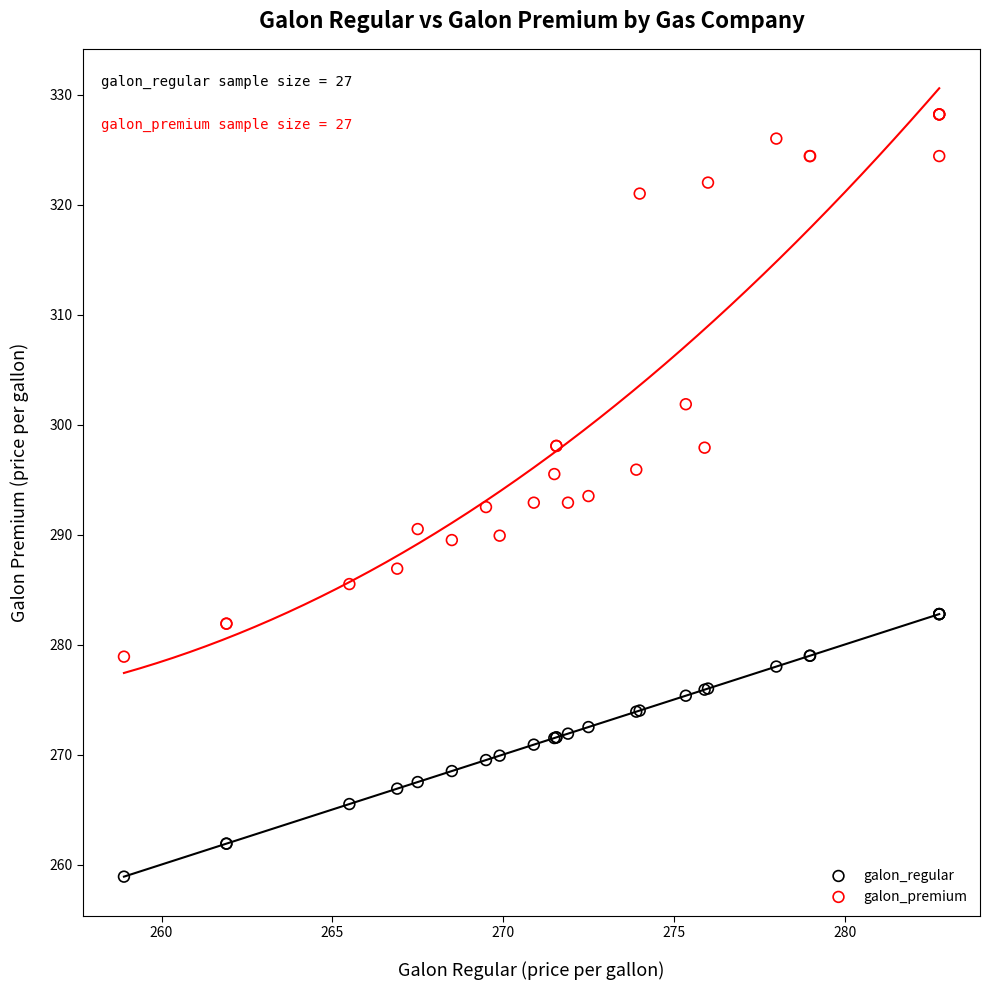

Which series has the widest spread of Y values?

galon_premium